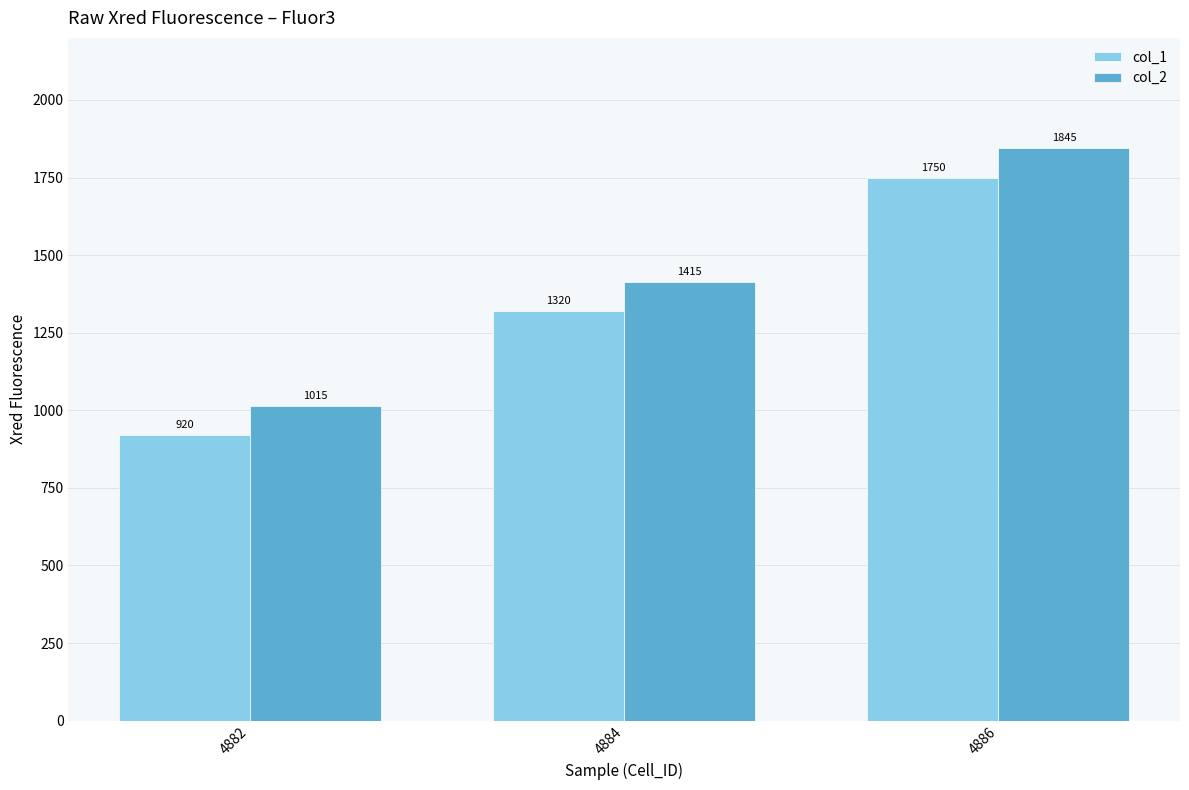

What is the minimum value shown in the chart?

920